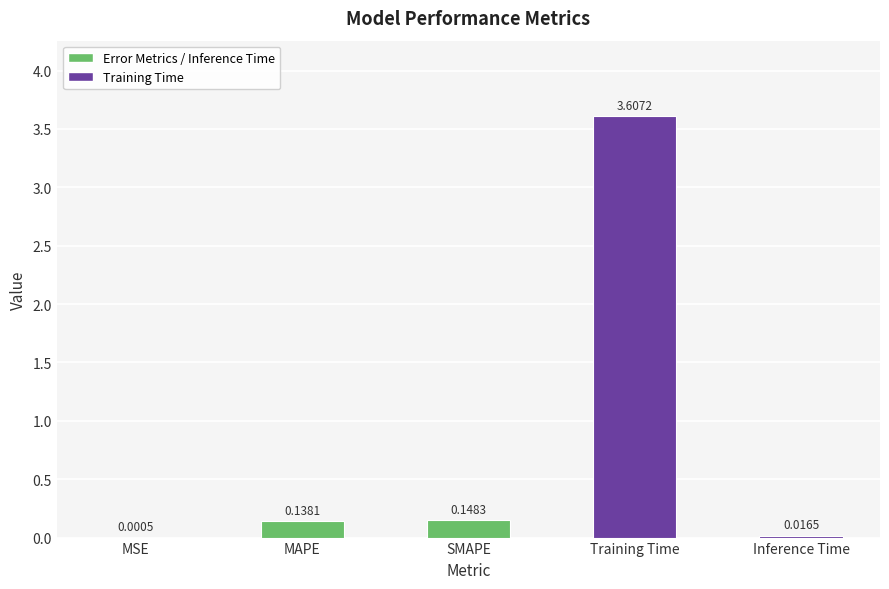

What is the sum of all values?

3.9